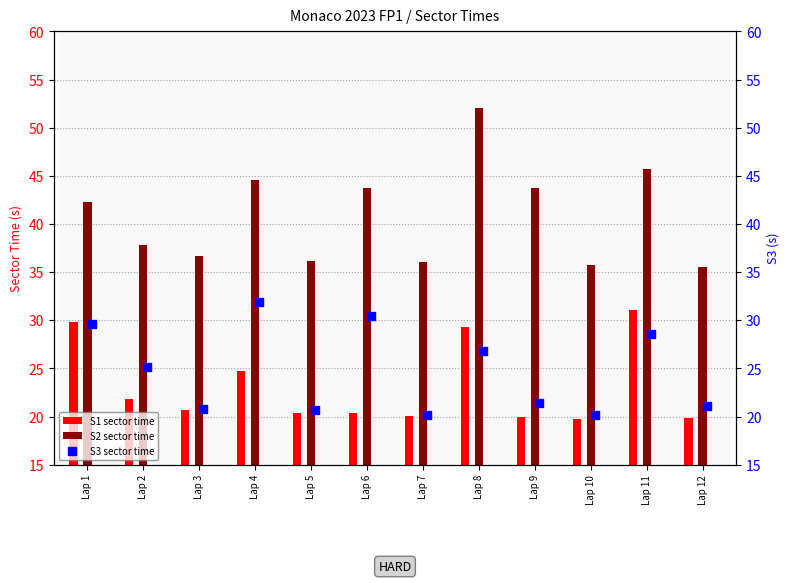

Which series has the widest spread of Y values?

S2